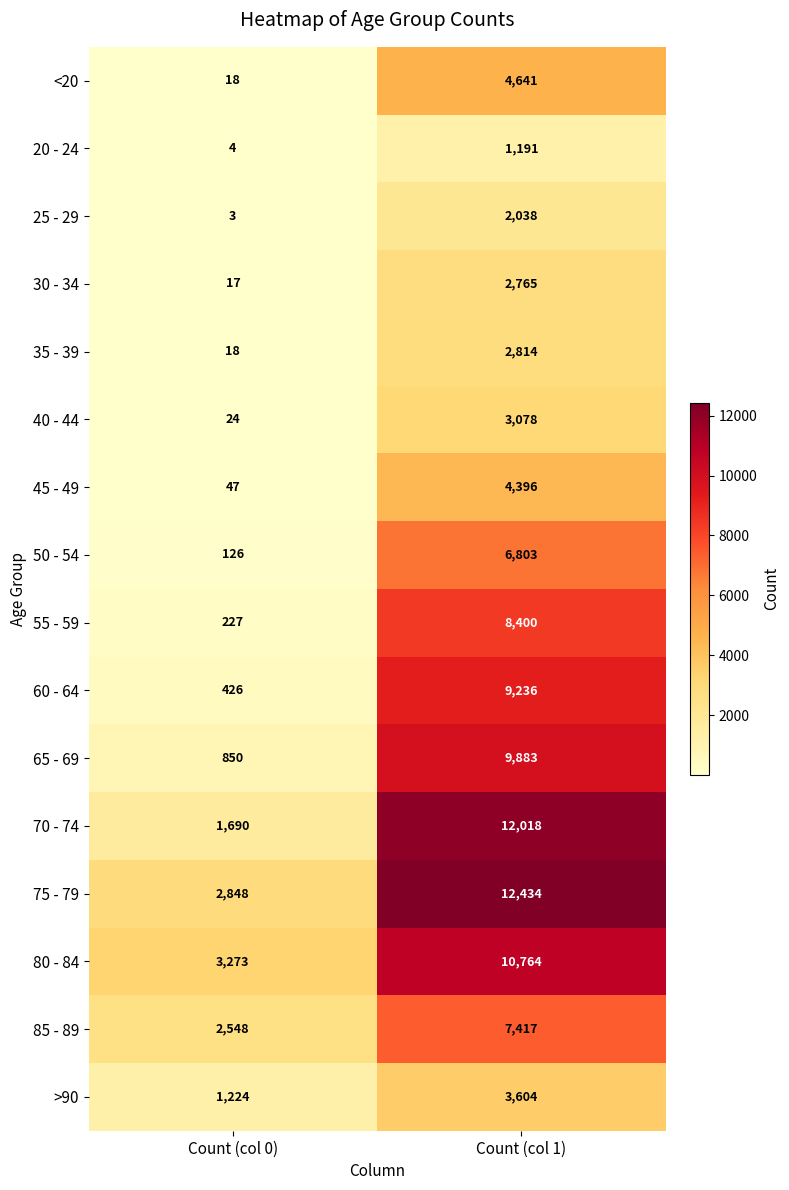

Is it true that 50 - 54 equals 10940 at Count (col 1)?

False